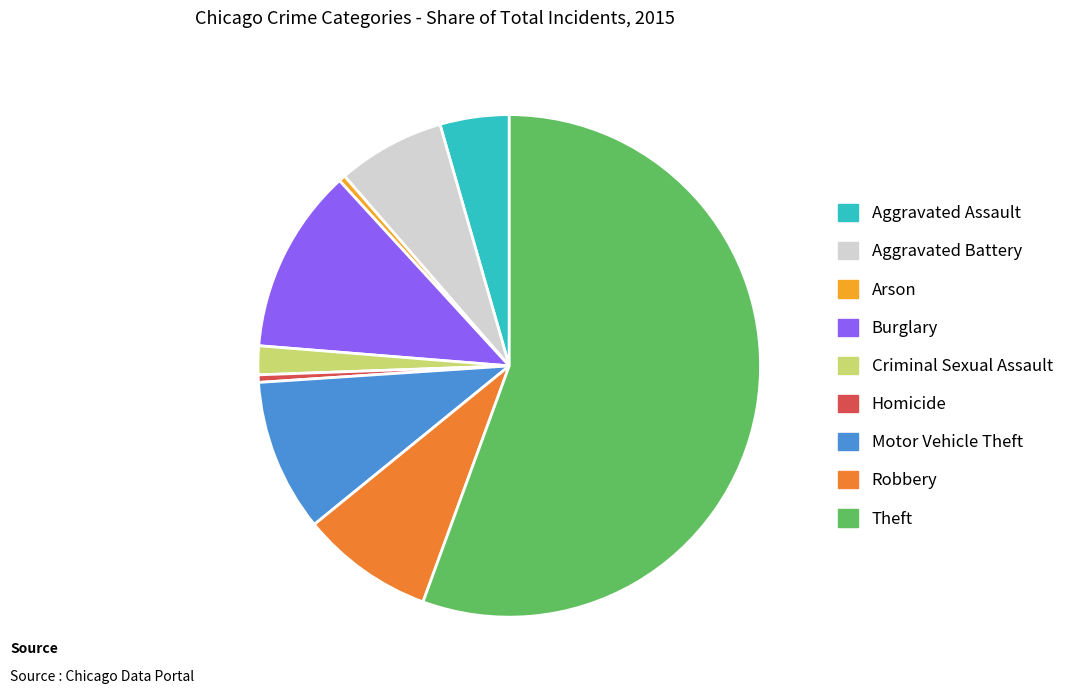

Which slice is the largest?

Theft